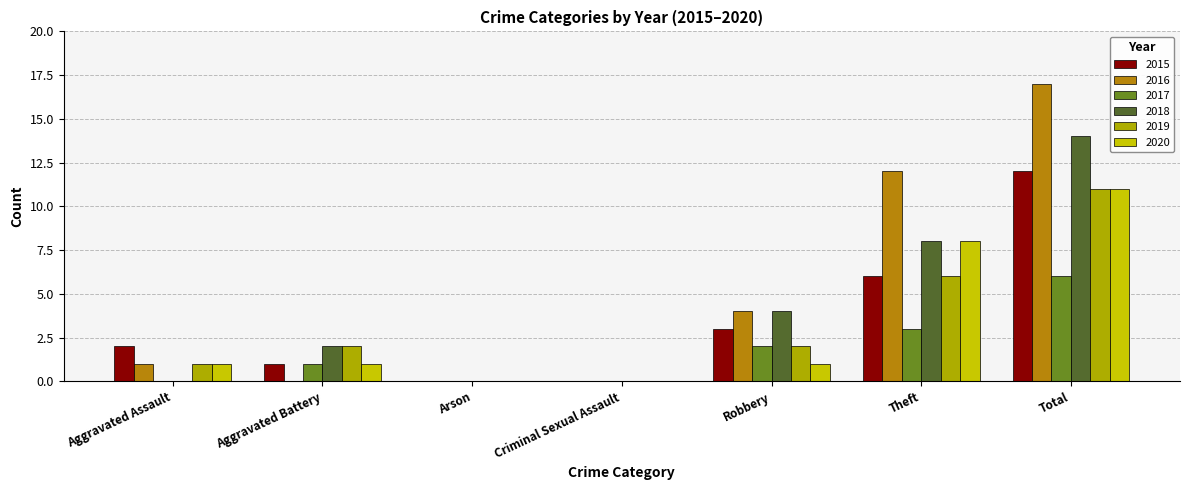

Count the number of categories in the chart.

7